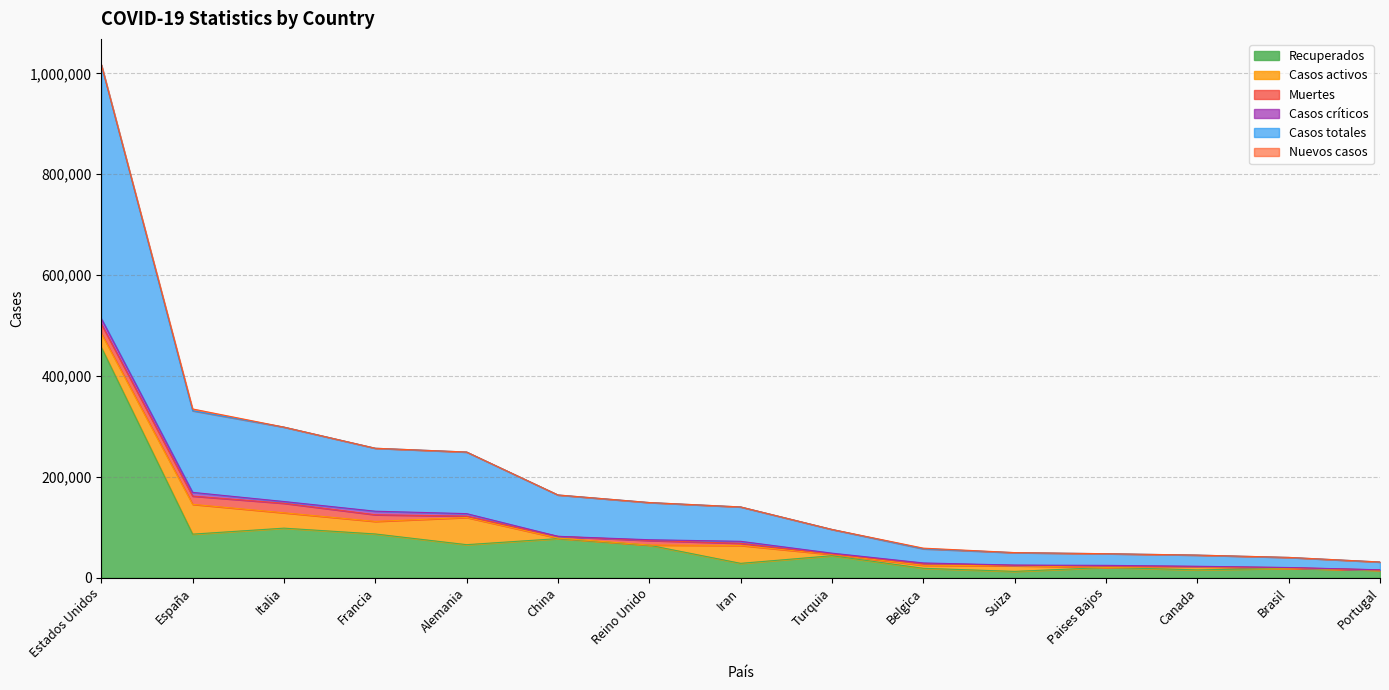

What is the value of the Casos activos point at the 13th from the left?

6013